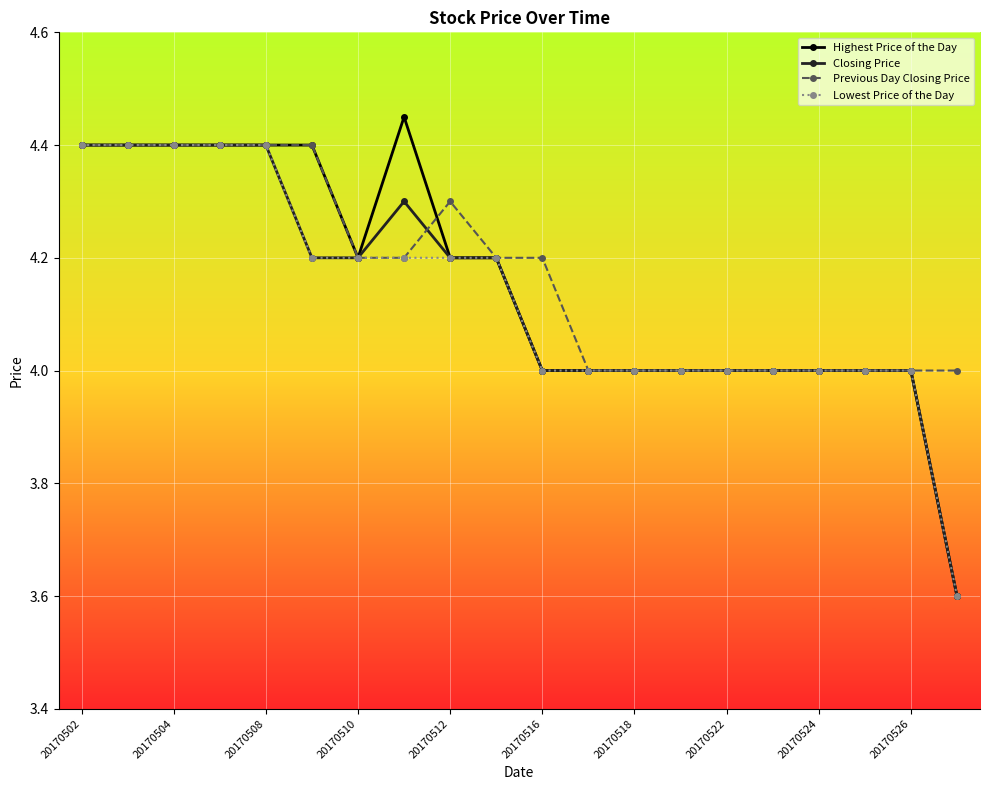

What is the highest value of the Closing Price series?

4.4